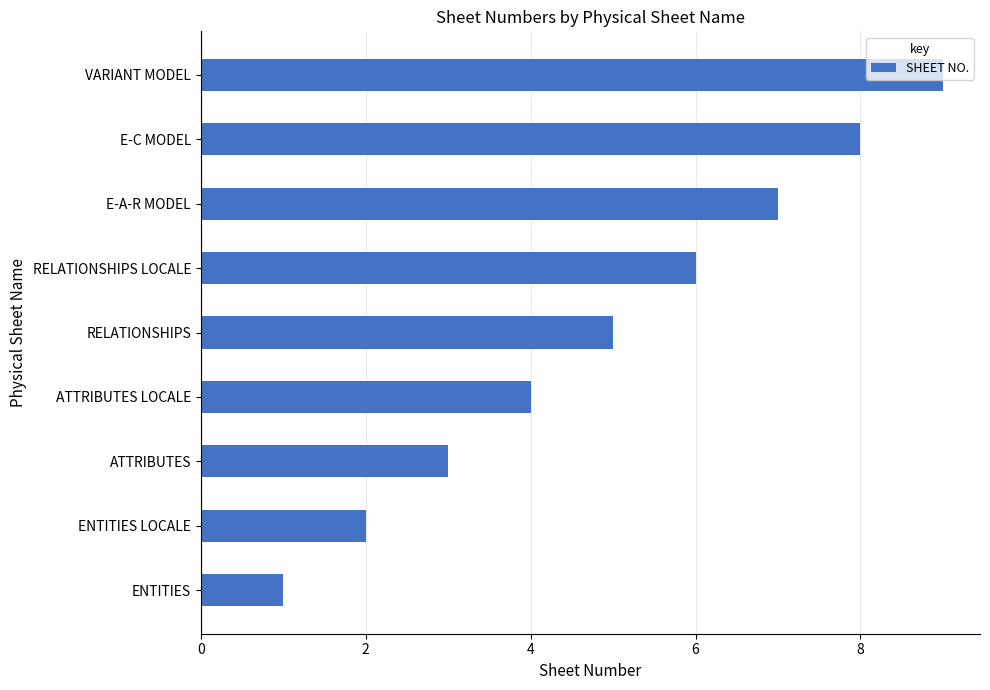

Count the values in the range 3 to 7.

5